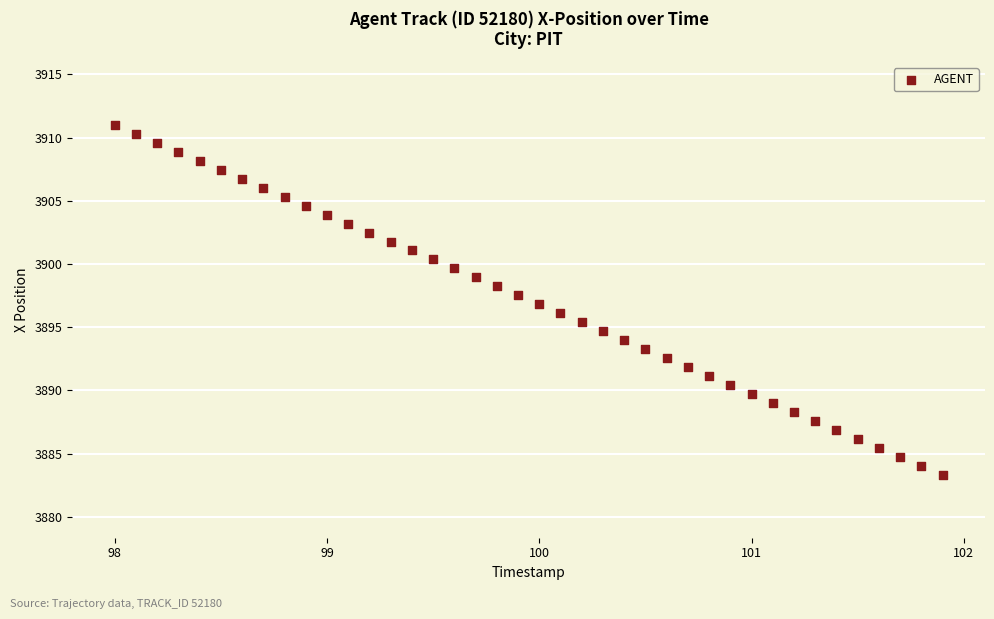

What is the range of X values (max minus min)?

3.9